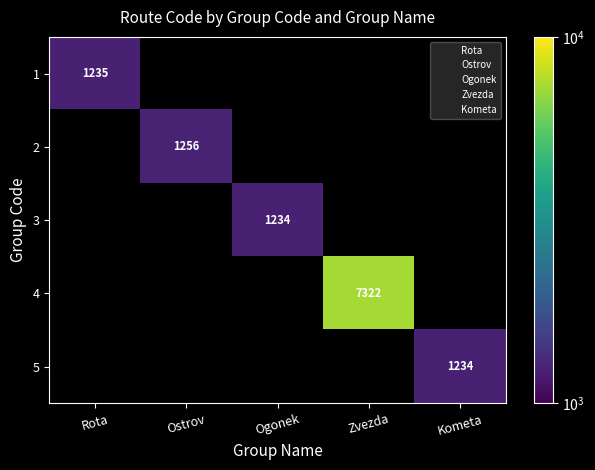

Which label corresponds to the smallest value in the chart?

Ogonek